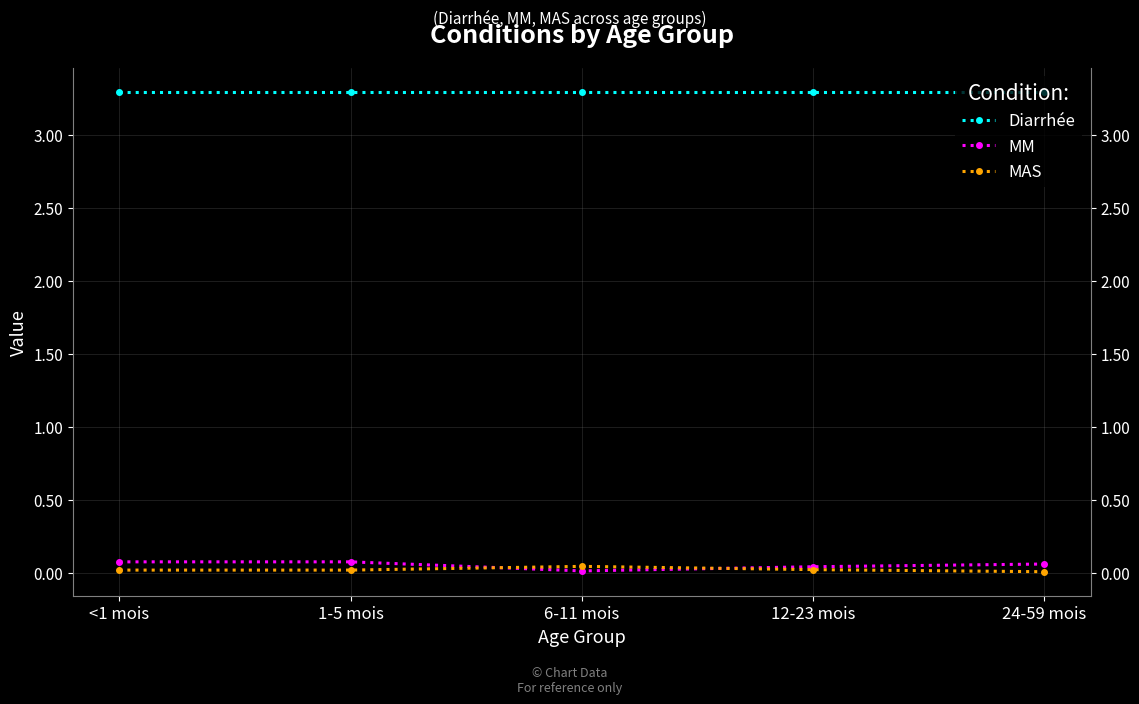

True or false: MAS and Diarrhée cross at least once.

False